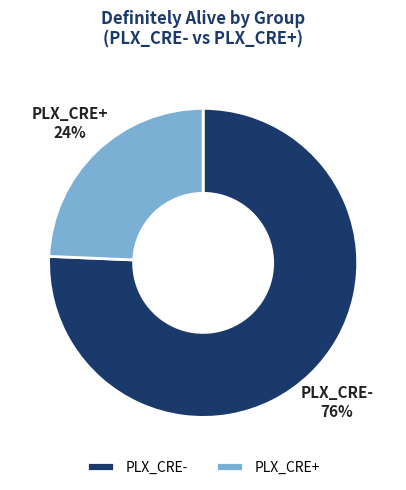

To the nearest percent, what percentage of the pie is PLX_CRE+?

24%